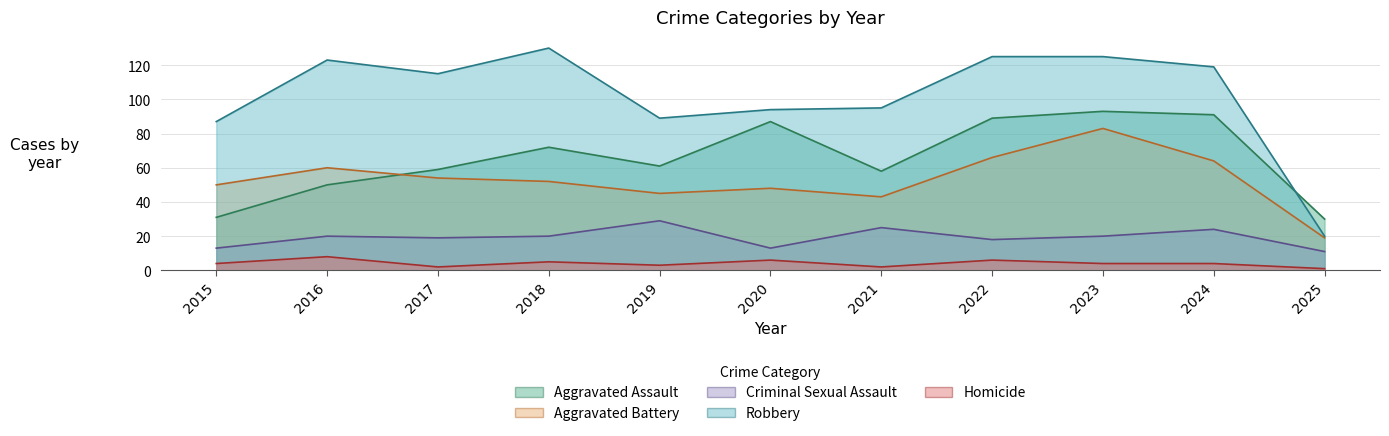

True or false: Aggravated Battery and Homicide cross at least once.

False